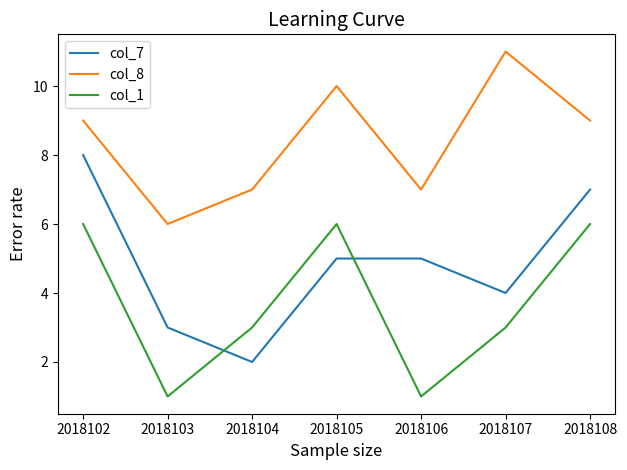

True or false: col_8 and col_7 cross at least once.

False